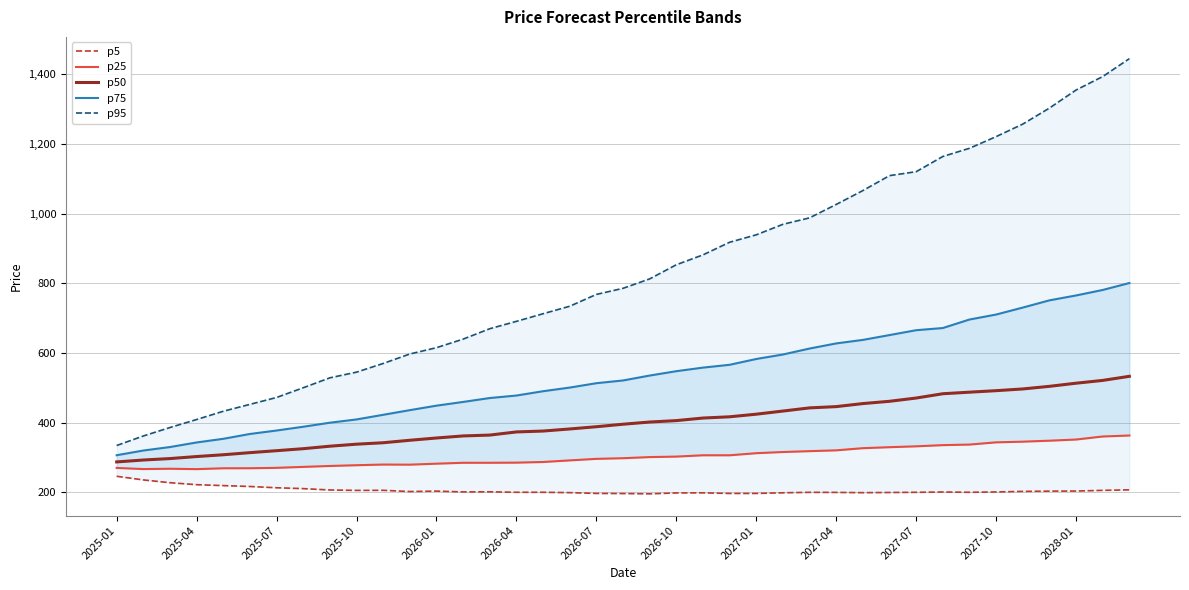

At which label does p95 reach its minimum?

2025-01